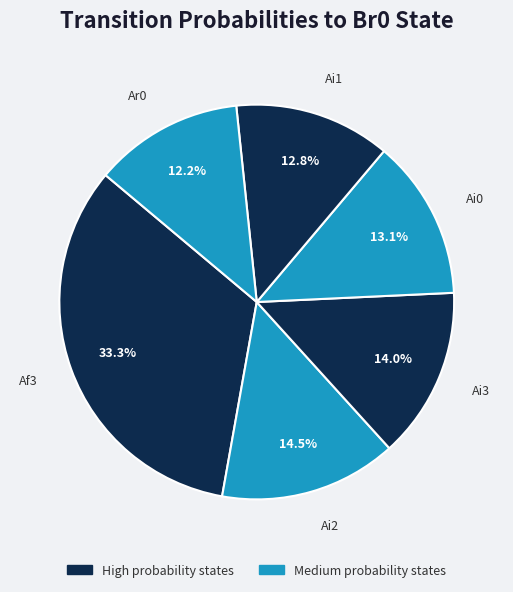

Do Ar0 and Ai0 together represent more than half of the pie?

No